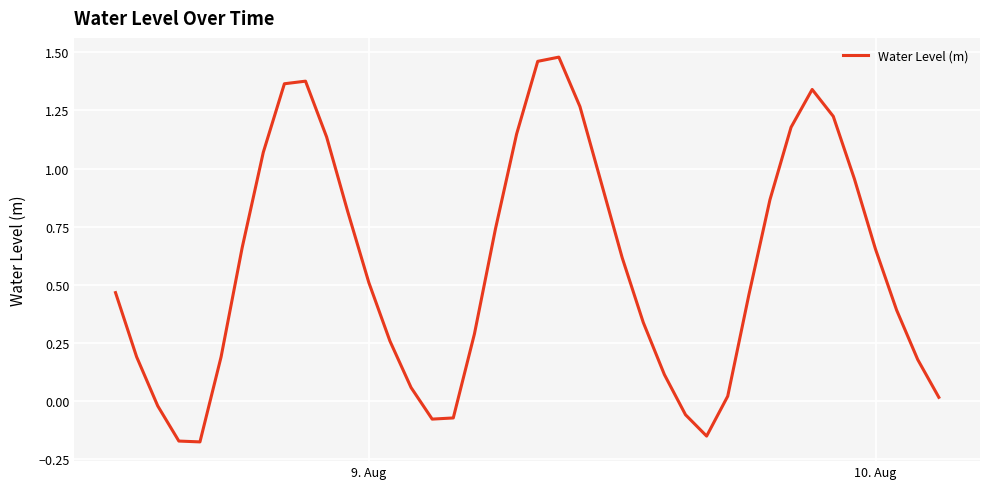

What is the difference between the maximum and minimum values?

1.7